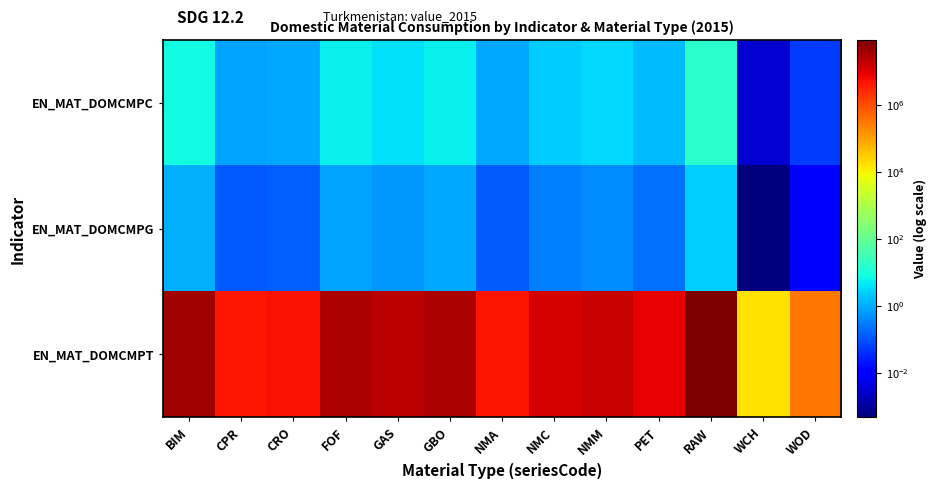

Reading left to right, list all the values displayed in this chart.

EN_MAT_DOMCMPC: BIM=7.6	CPR=0.8	CRO=0.9	FOF=5.4	GAS=3.9	GBO=5.8	NMA=0.9	NMC=2.2	NMM=3.1	PET=1.5	RAW=16.0	WCH=0.0	WOD=0.1
EN_MAT_DOMCMPG: BIM=1.1	CPR=0.1	CRO=0.1	FOF=0.8	GAS=0.6	GBO=0.9	NMA=0.1	NMC=0.3	NMM=0.5	PET=0.2	RAW=2.4	WCH=0.0	WOD=0.0
EN_MAT_DOMCMPT: BIM=42167589.7	CPR=4322397.1	CRO=5244082.3	FOF=29956229.8	GAS=21753322.7	GBO=32269456.5	NMA=5106714.3	NMC=12076874.8	NMM=17183589.0	PET=8202907.1	RAW=89307408.6	WCH=17646.5	WOD=315691.0